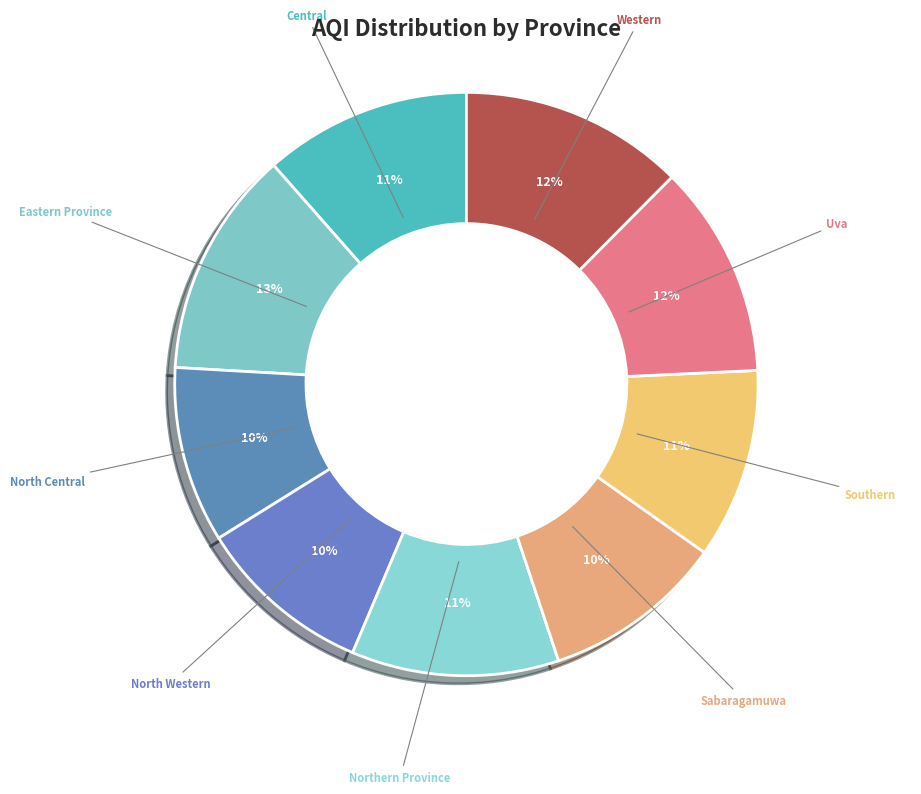

Does any single category account for the majority?

No